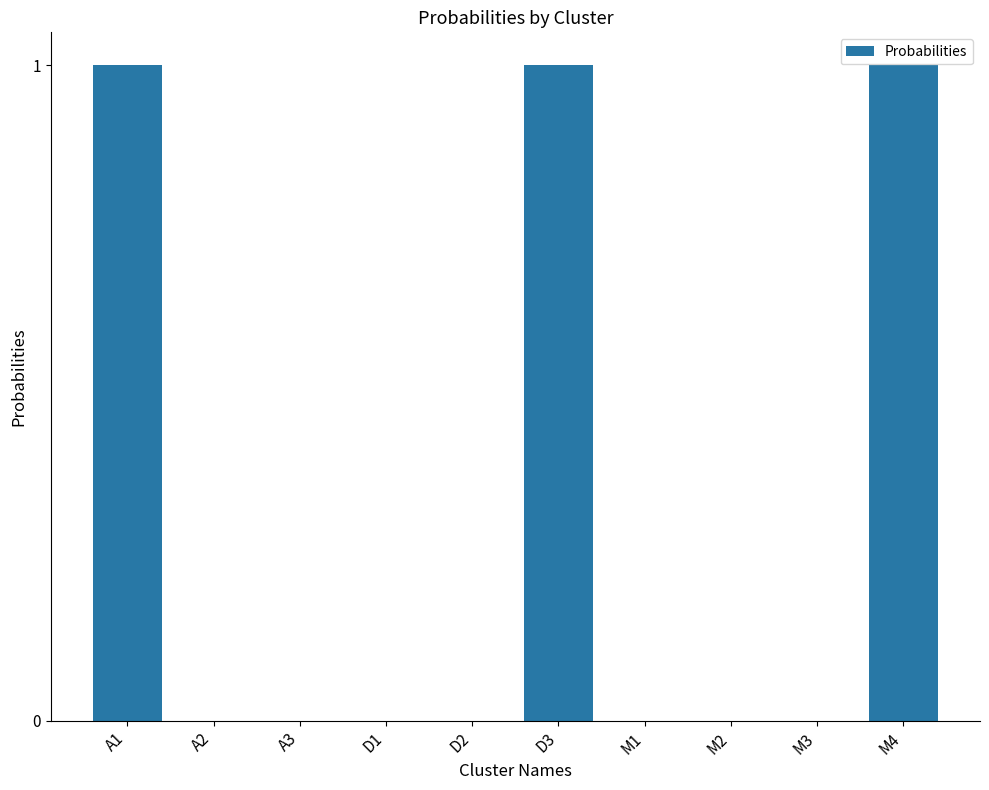

What is the change in value from A3 to M4?

+1